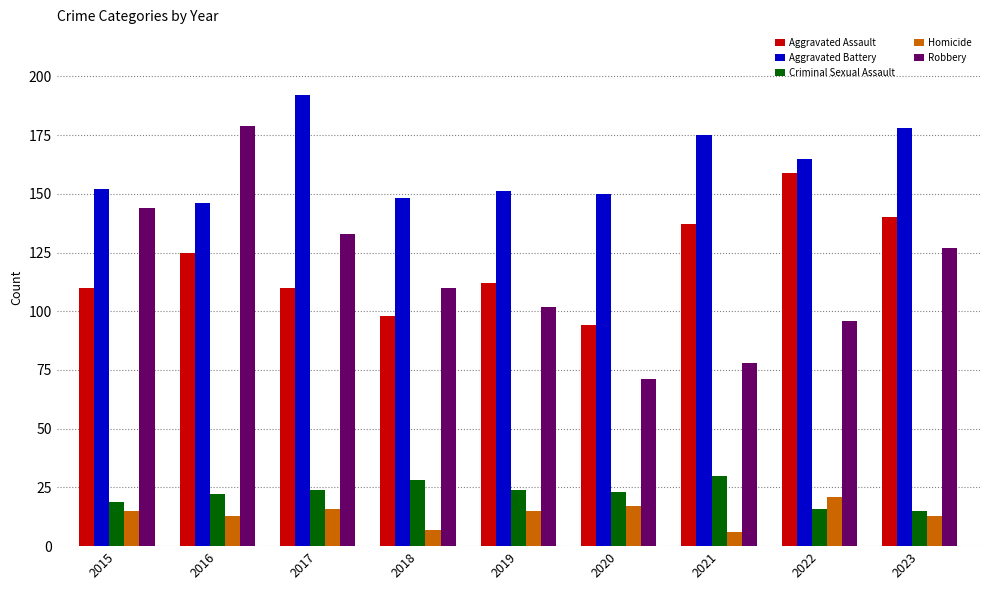

How many data points does each series have?

9